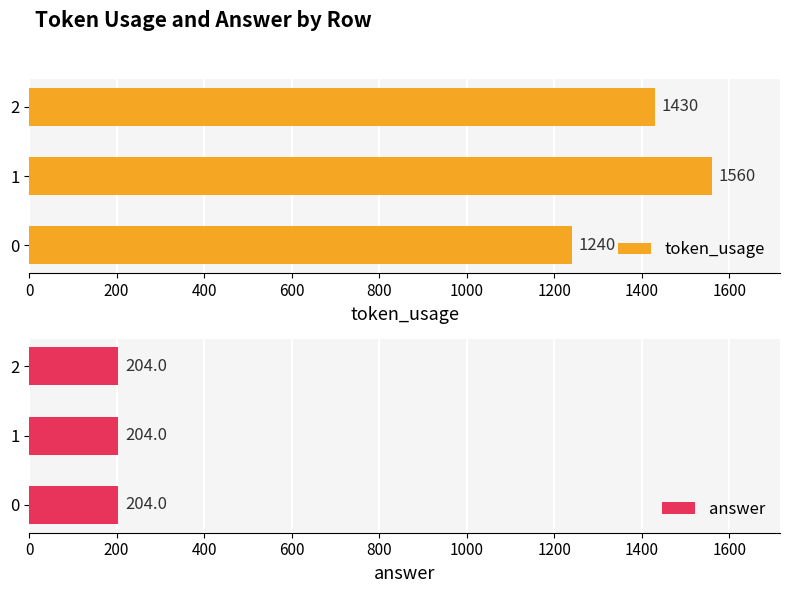

What is the highest value of the token_usage series?

1560